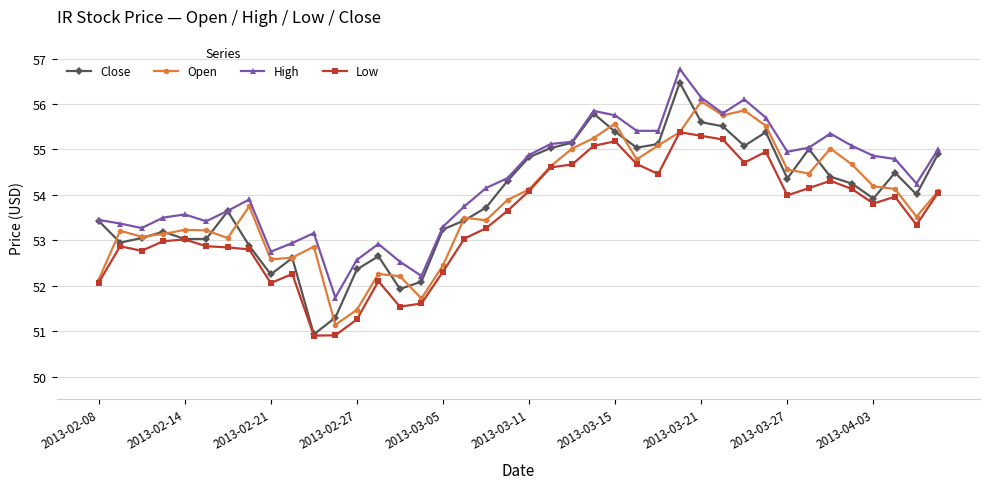

What is the maximum value for High?

56.8